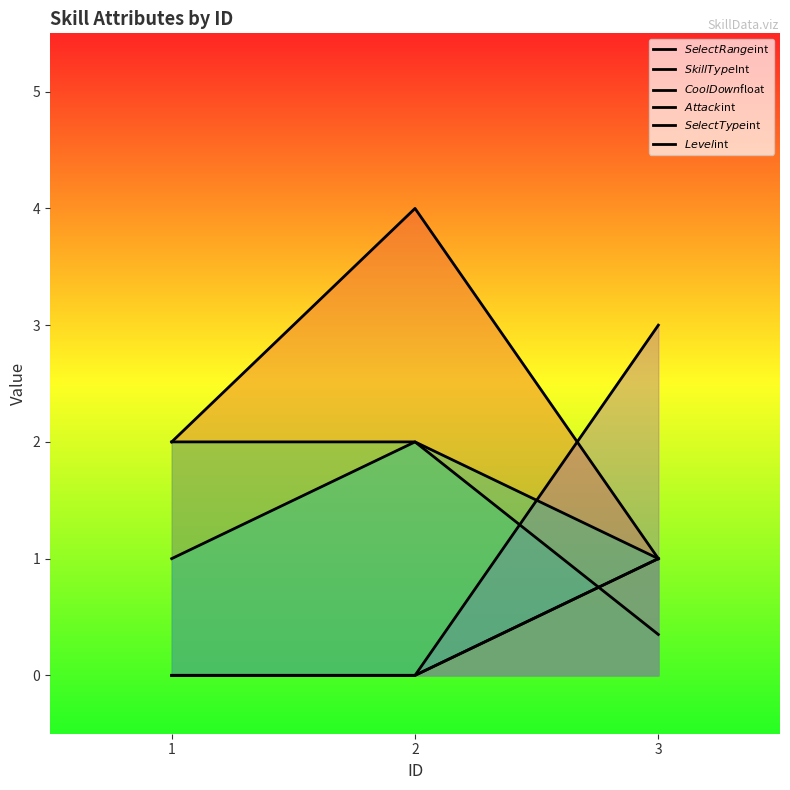

What is the approximate value of $Level$int at 3?

1.0